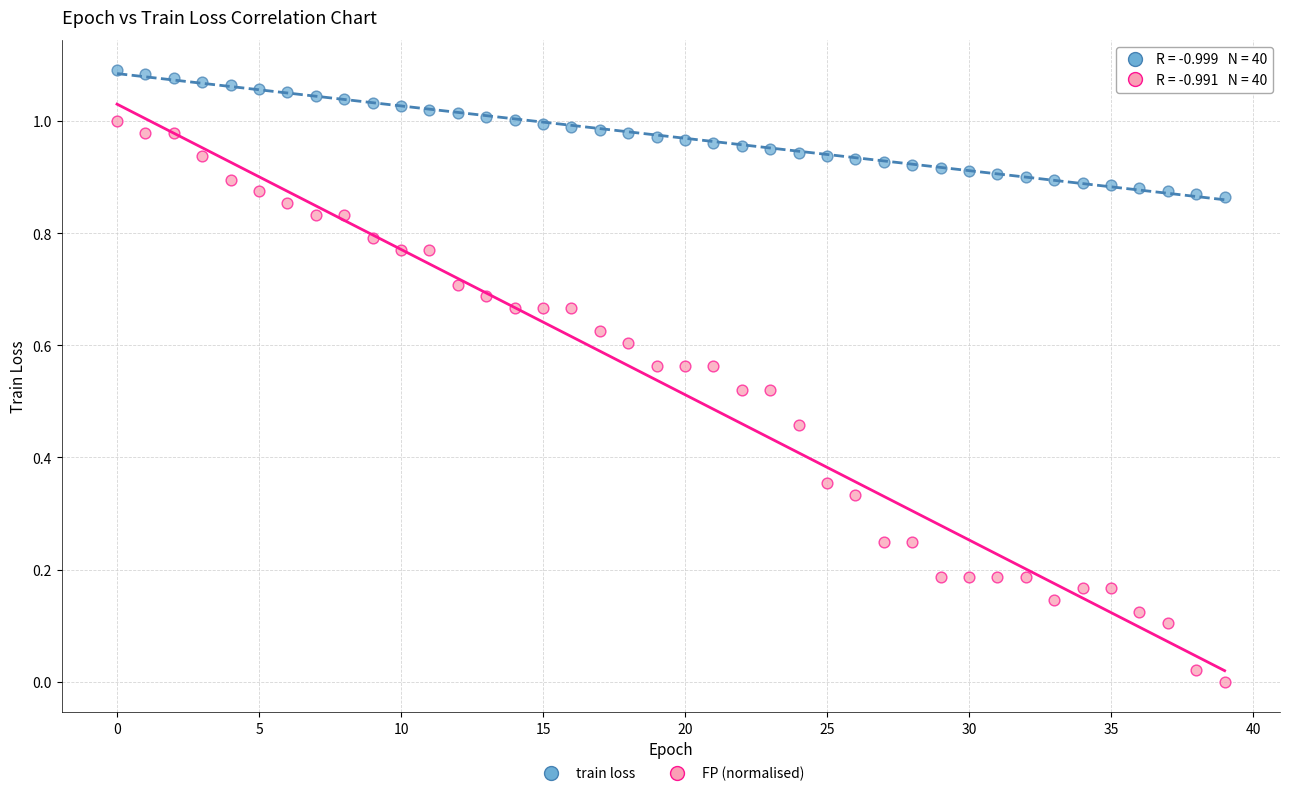

Which series reaches the maximum Y coordinate?

train loss